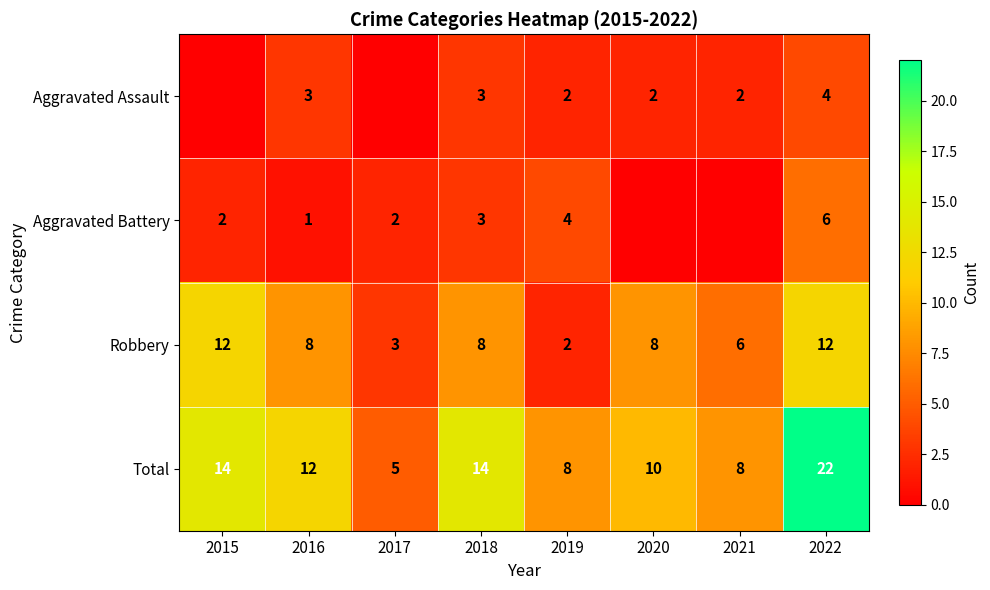

At how many categories does at least one series exceed 2?

8